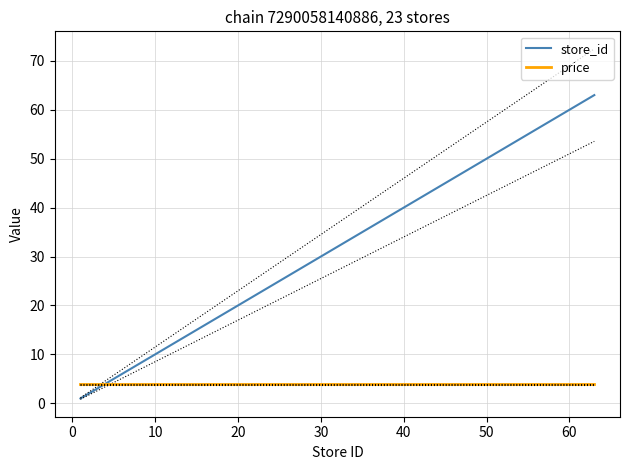

How many intersections are there between price and store_id?

1